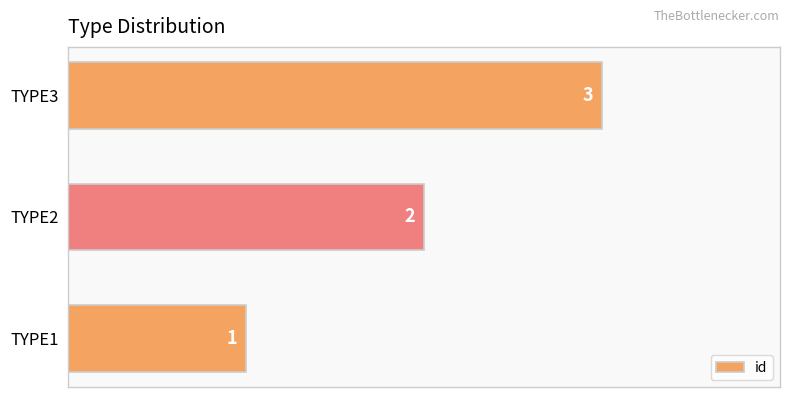

What is the sum of all values?

6